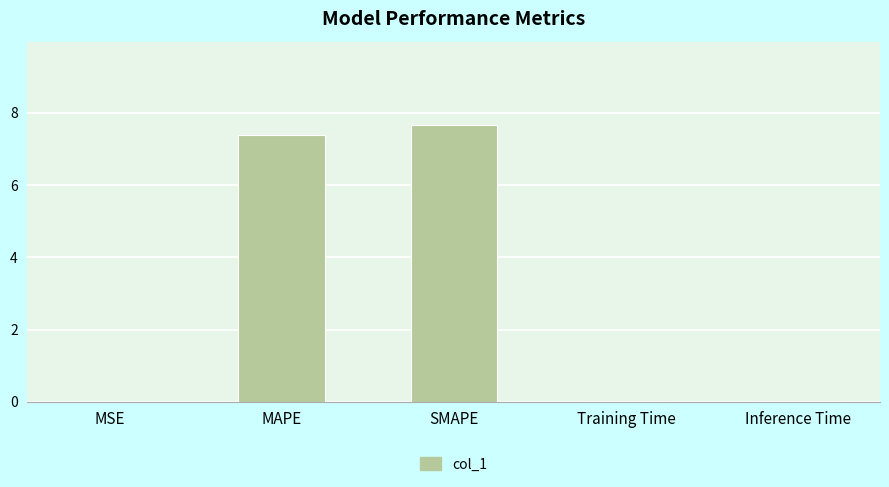

Which label corresponds to the largest value in the chart?

SMAPE